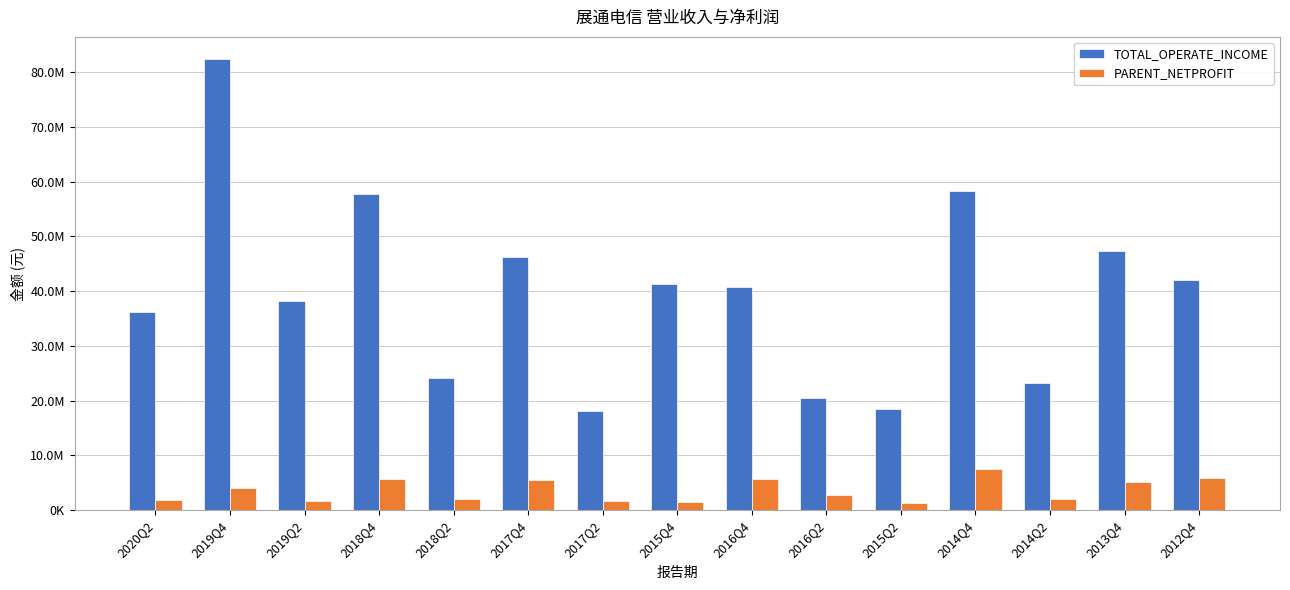

What is the difference between the second highest and minimum values in the TOTAL_OPERATE_INCOME series?

40200954.7